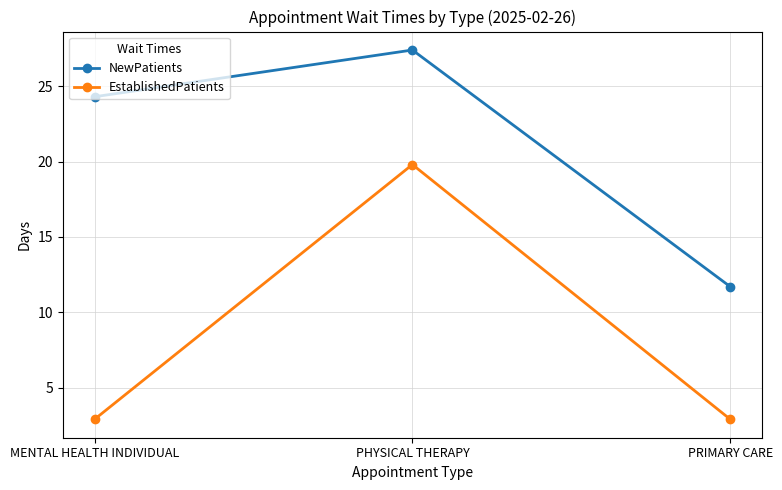

Rank the categories by NewPatients value from lowest to highest.

PRIMARY CARE, MENTAL HEALTH INDIVIDUAL, PHYSICAL THERAPY